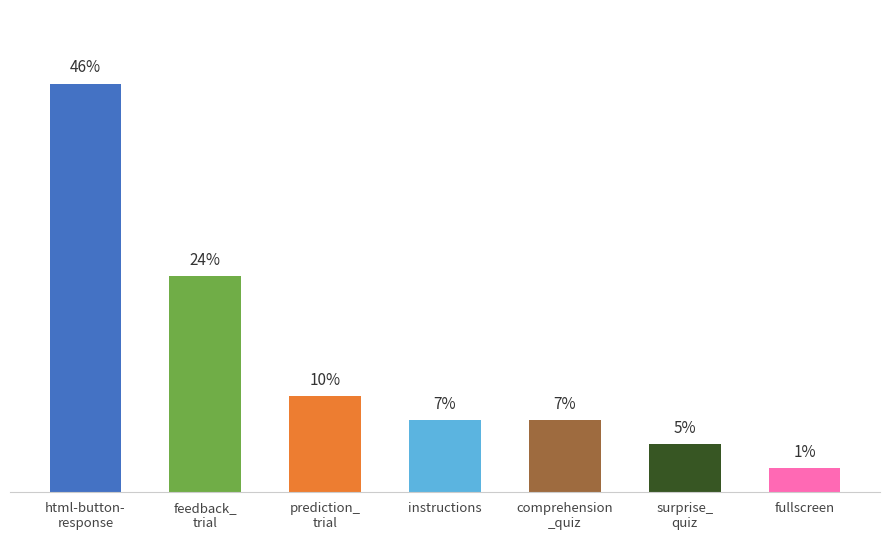

Count the number of categories in the chart.

7